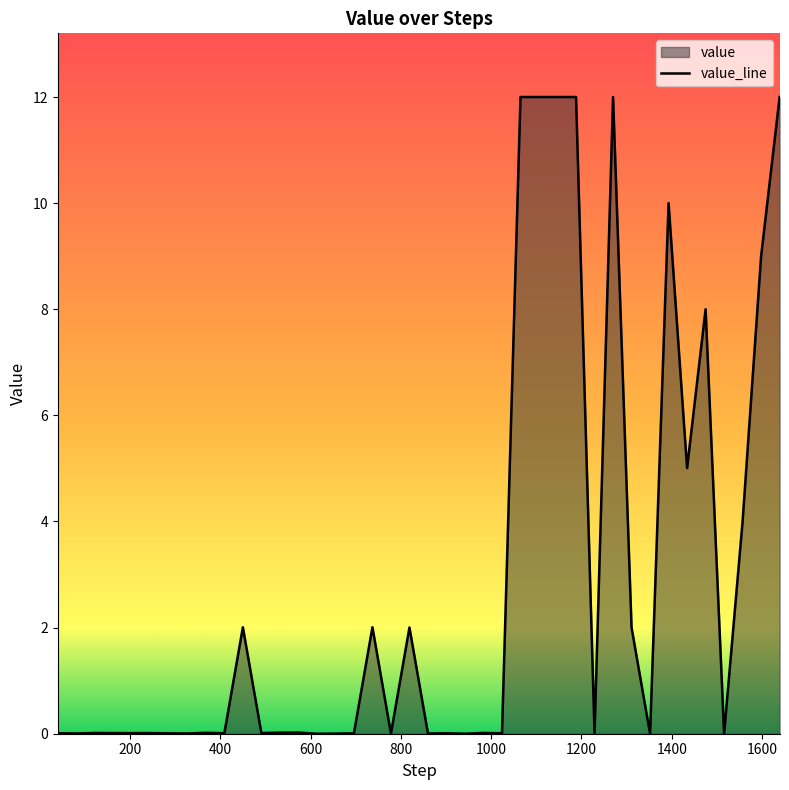

What is the greatest value displayed?

12.0